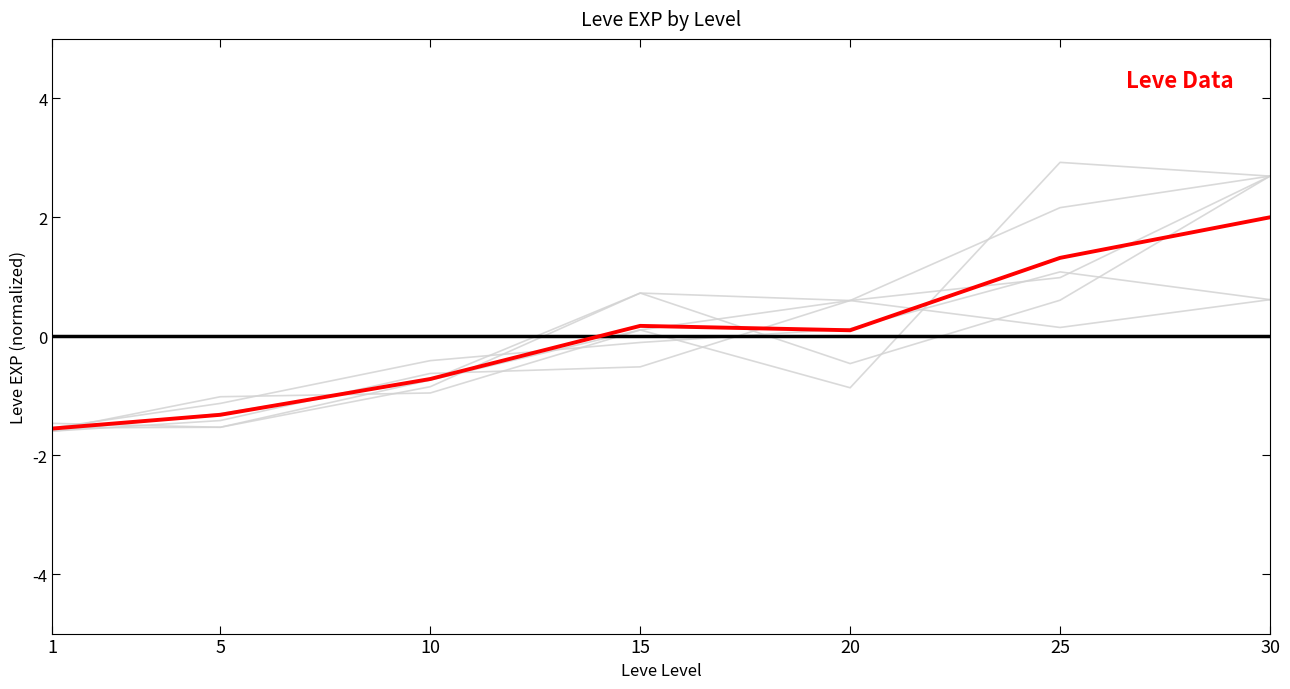

At which category does the data reach its first local valley?

20